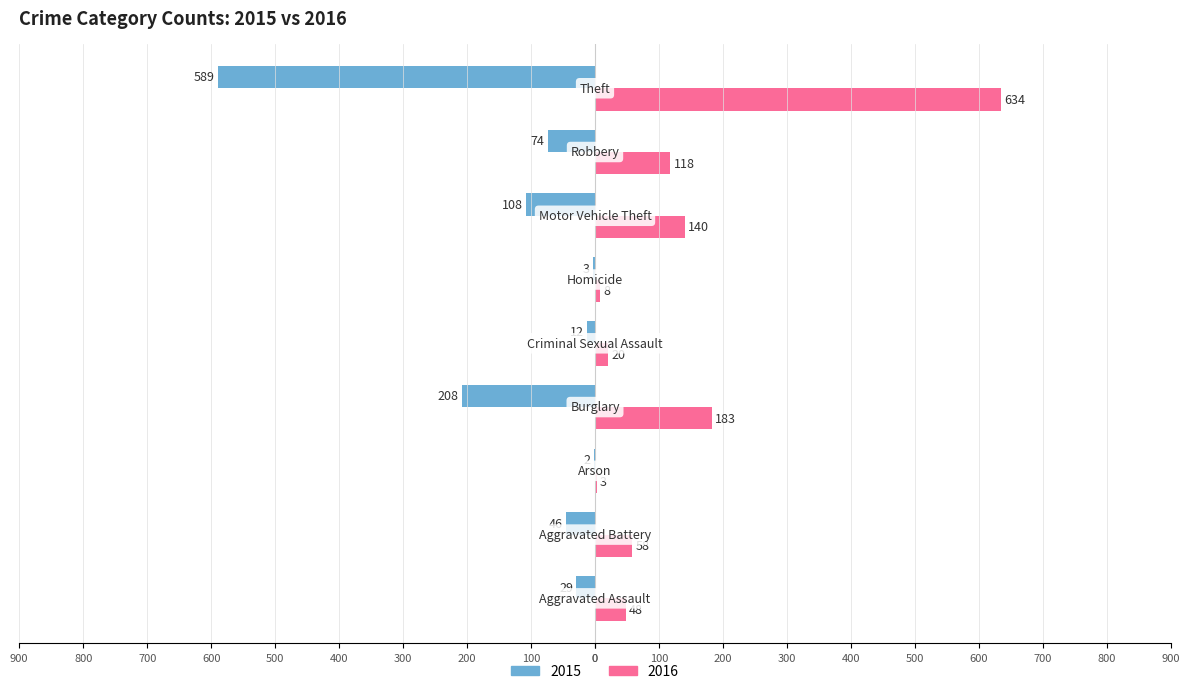

Reading left to right, list all the values displayed in this chart.

2015: Aggravated Assault=-29	Aggravated Battery=-46	Arson=-2	Burglary=-208	Criminal Sexual Assault=-12	Homicide=-3	Motor Vehicle Theft=-108	Robbery=-74	Theft=-589
2016: Aggravated Assault=48	Aggravated Battery=58	Arson=3	Burglary=183	Criminal Sexual Assault=20	Homicide=8	Motor Vehicle Theft=140	Robbery=118	Theft=634